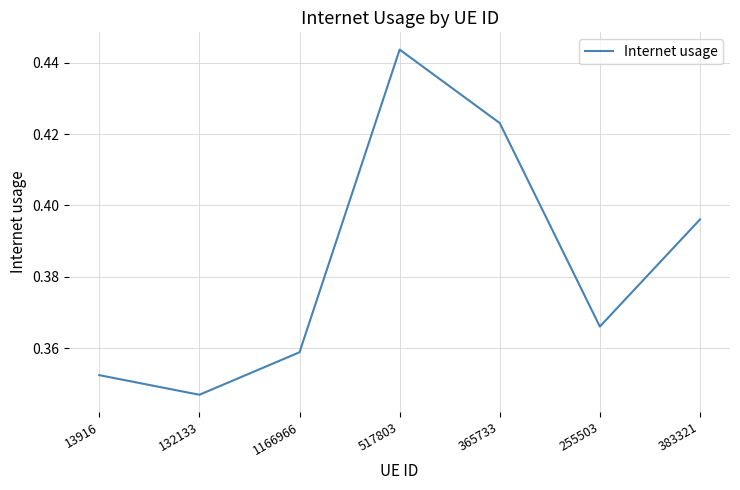

How many interior local peaks (higher than both neighbors) does the data have?

1